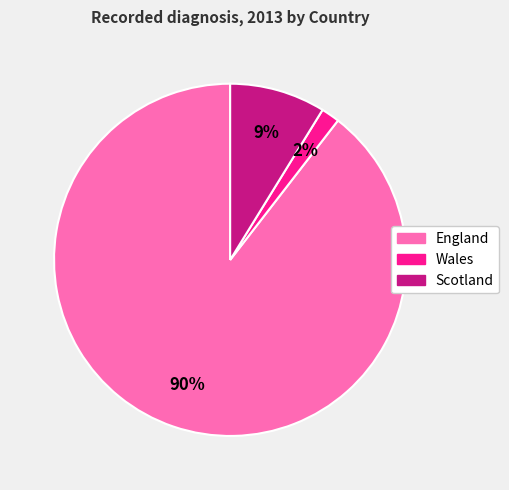

Is there any slice that represents more than half of the pie?

Yes